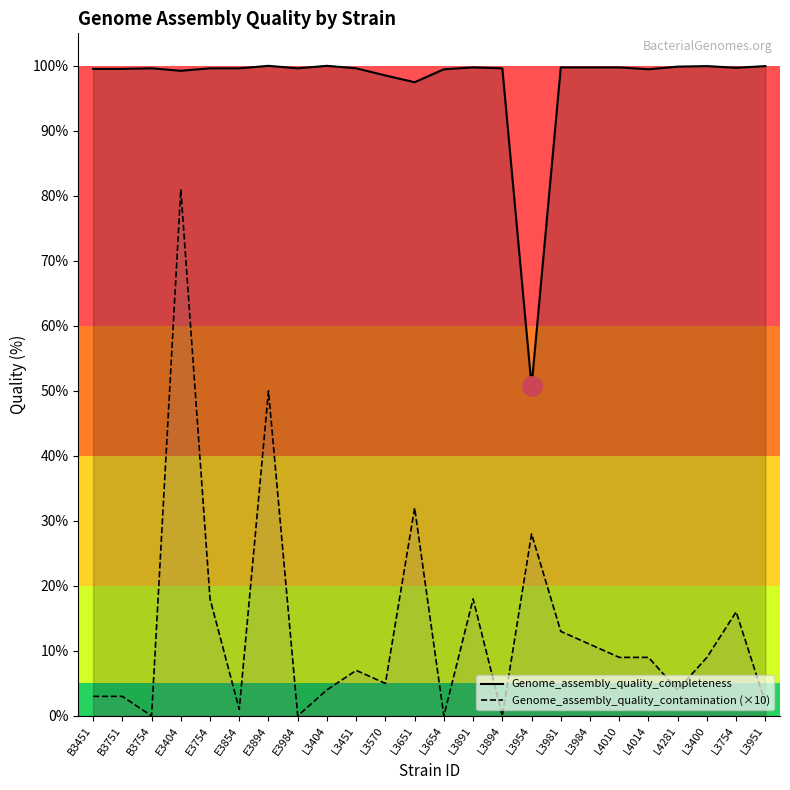

What is the total value across all series at B3751?

102.5